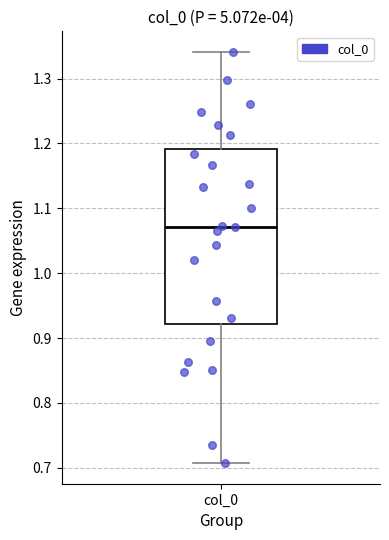

Transcribe this box plot: give where the median line is, the range the box spans, and where the two whiskers end, as read against the y-axis. The values are not printed on the chart, so give them approximately, as read against the axis.

median 1.07, box 0.92 to 1.19, whiskers 0.71 to 1.34